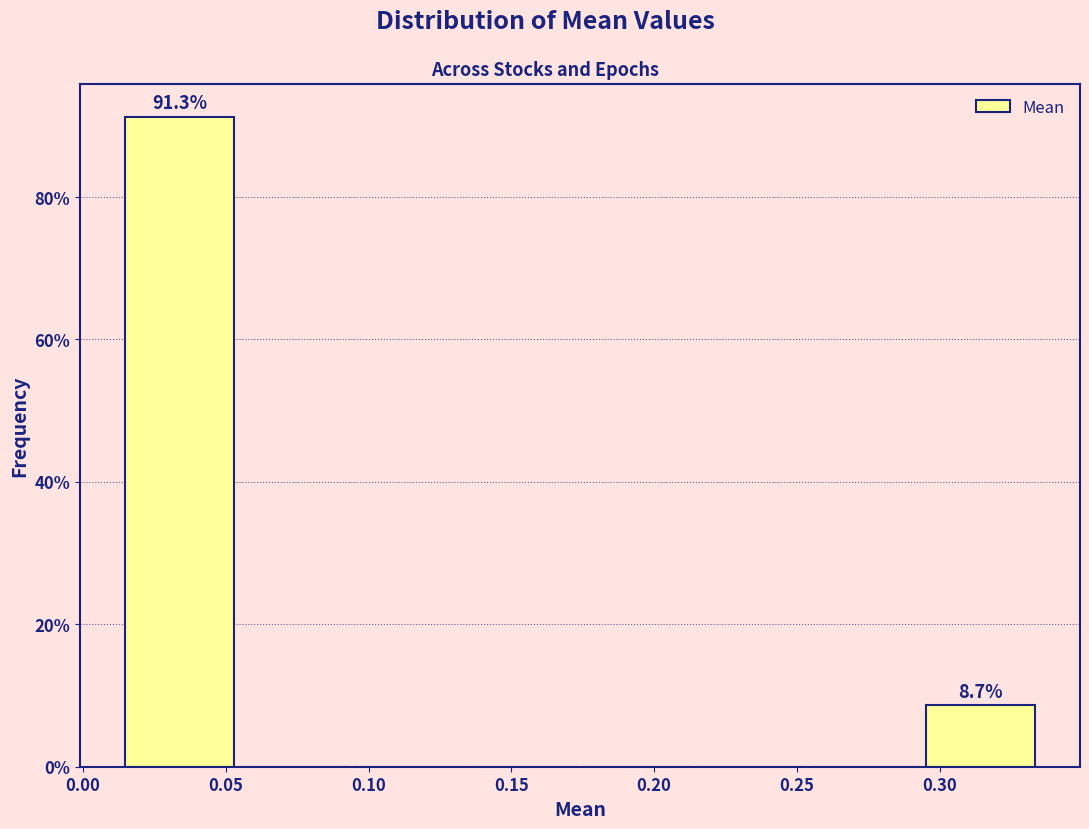

Over which range of the x-axis is the bar tallest?

0.015 to 0.055